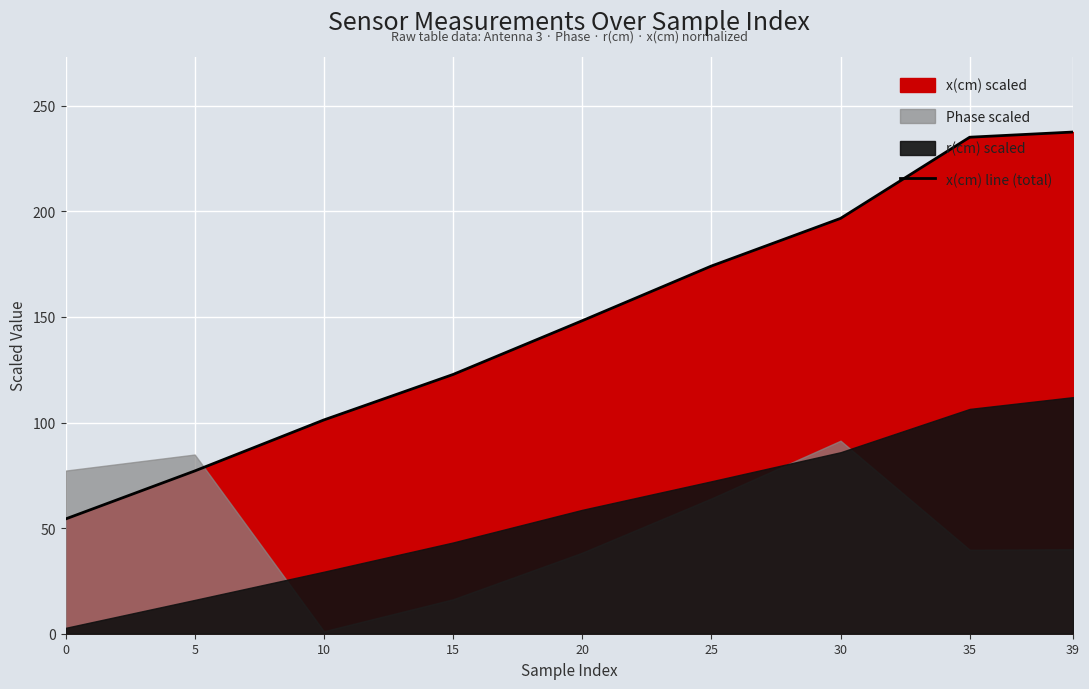

Rank the categories by value from highest to lowest.

39, 35, 30, 25, 20, 15, 10, 5, 0